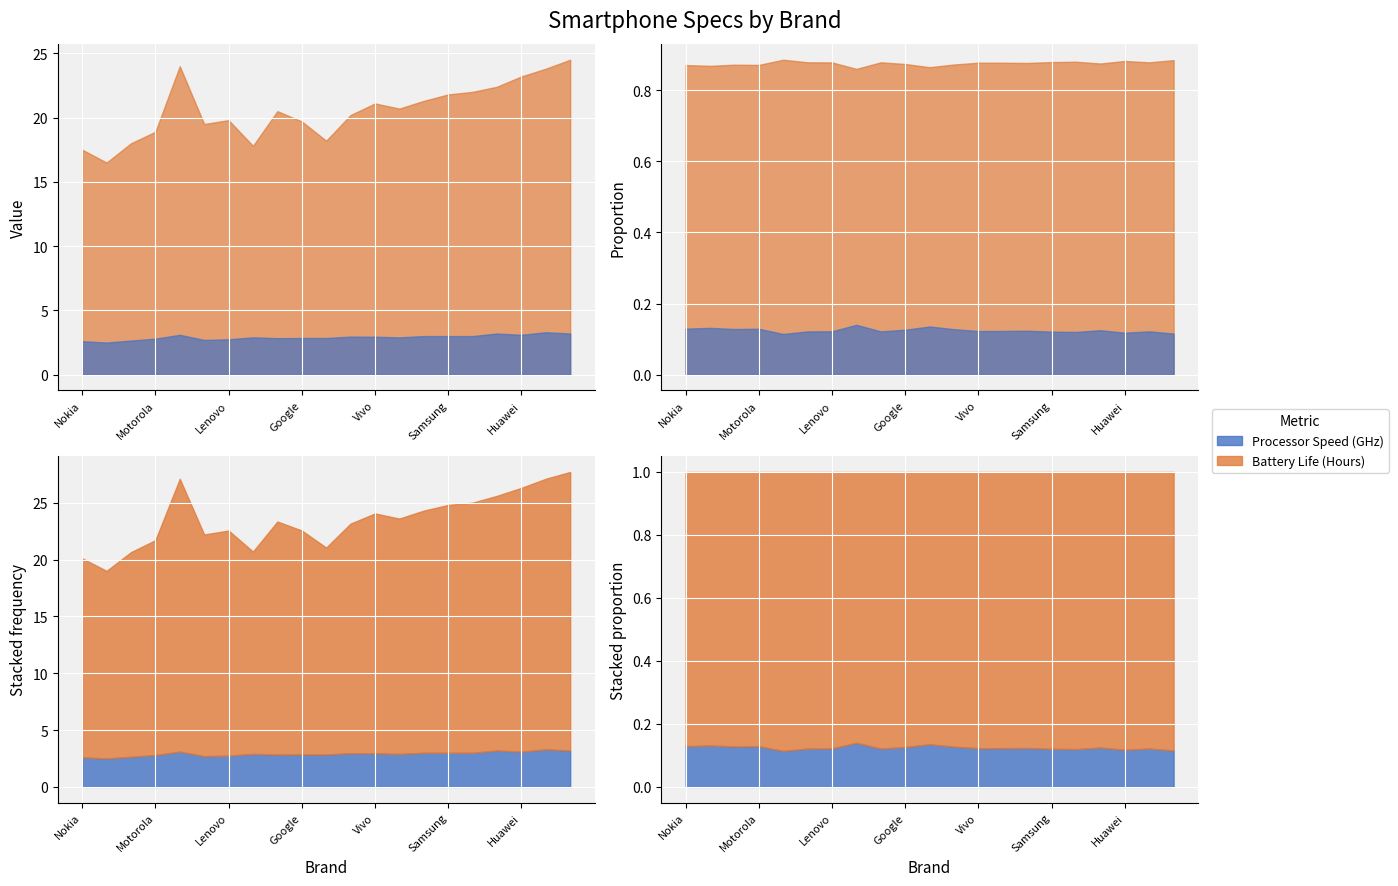

At which category is the sum across all series the highest?

Razer